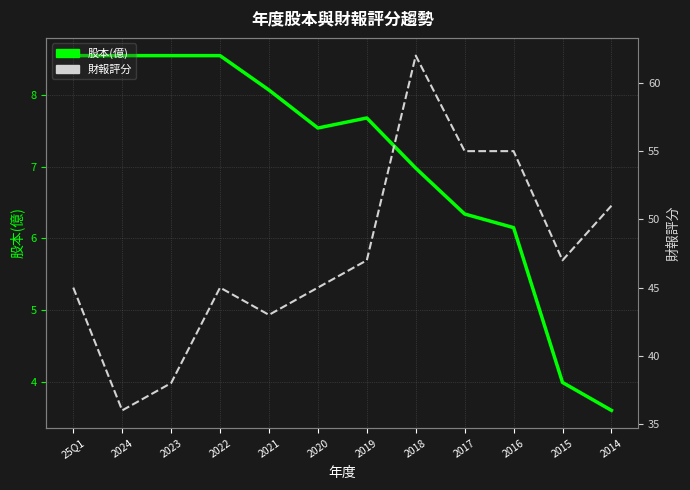

At which category does 財報評分 reach its first local valley?

2024